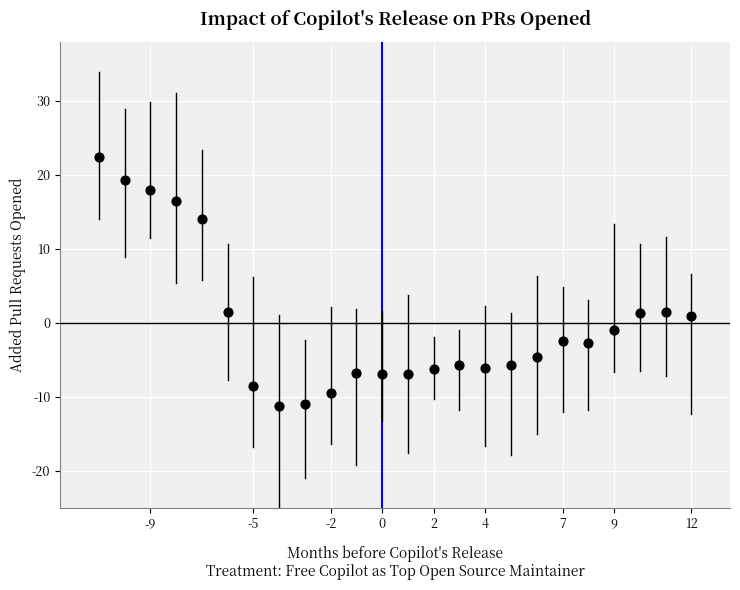

What is the range of X values (max minus min)?

23.0